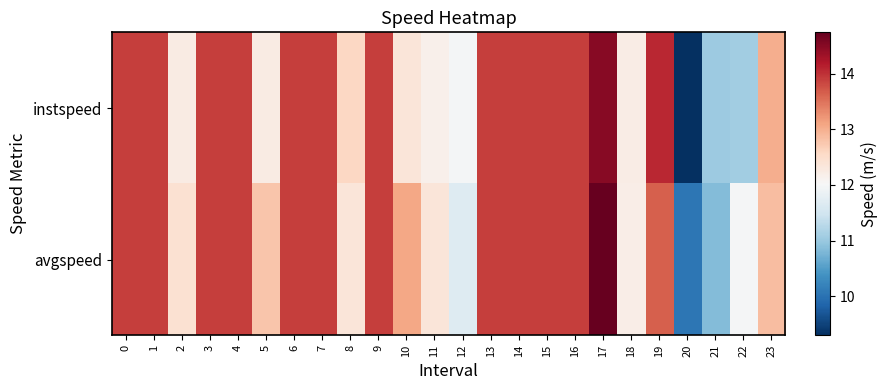

Between 16 and 6, which is larger?

16